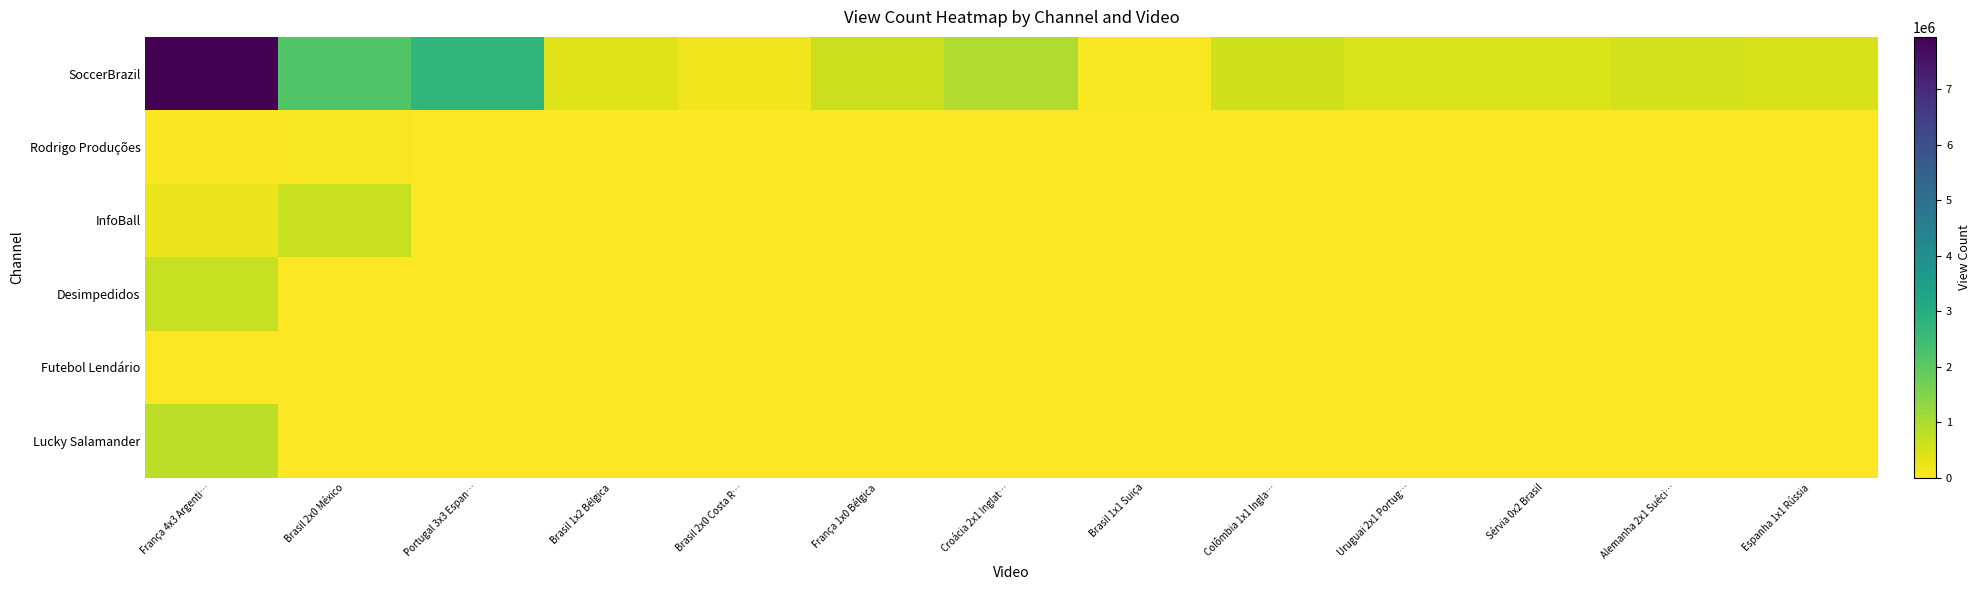

At Brasil 1x2 Bélgica, list the series in order from largest to smallest.

SoccerBrazil, Rodrigo Produções, InfoBall, Desimpedidos, Futebol Lendário, Lucky Salamander